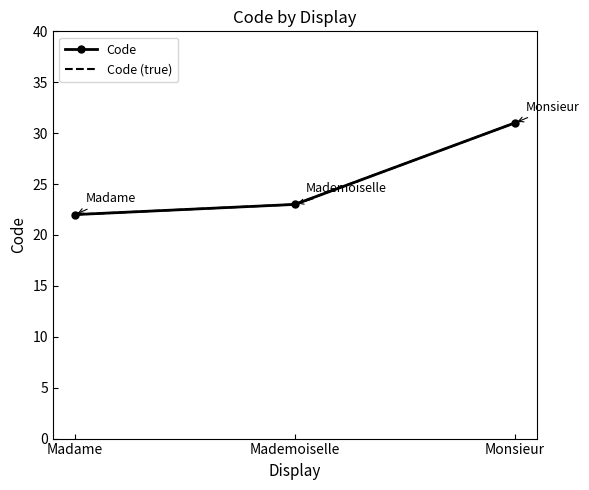

What is the highest value of the Code (true) series?

31